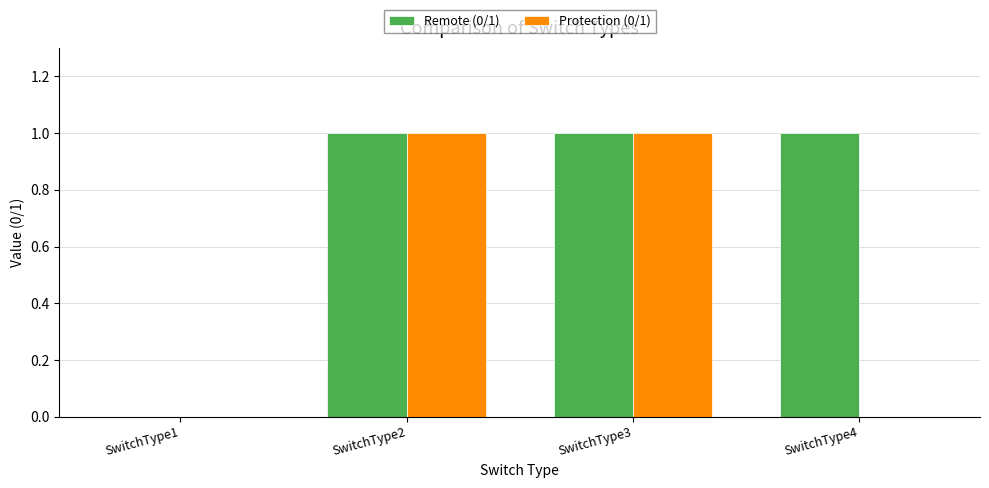

The Protection (0/1) series shows 0 at SwitchType2. True or false?

False